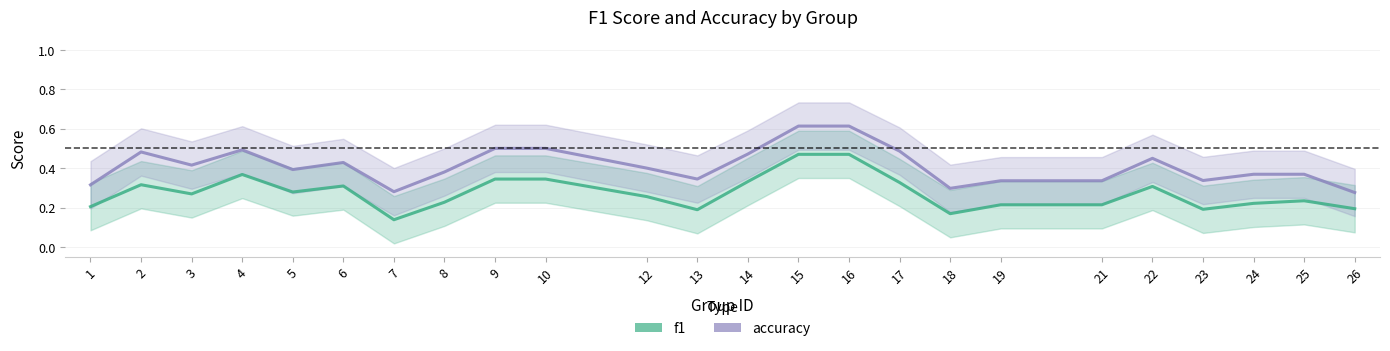

What is the total value across all series at 1?

0.5